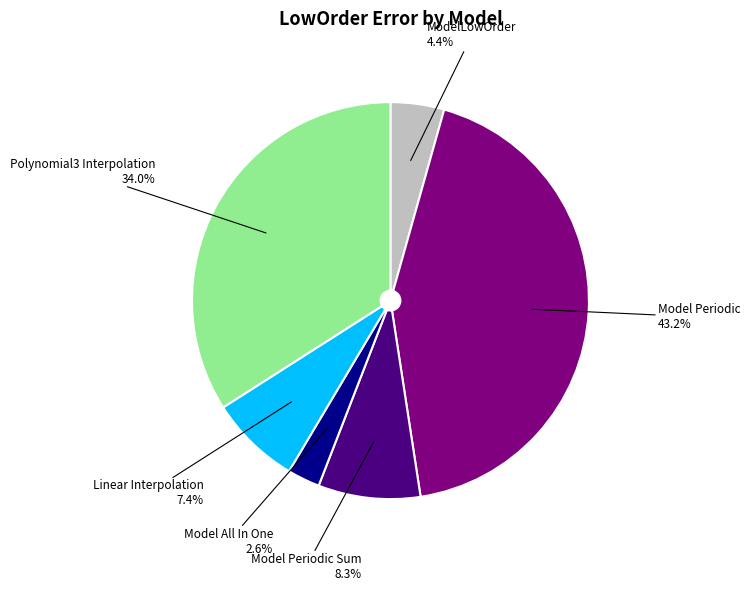

Is Model Periodic Sum the majority of the pie?

No